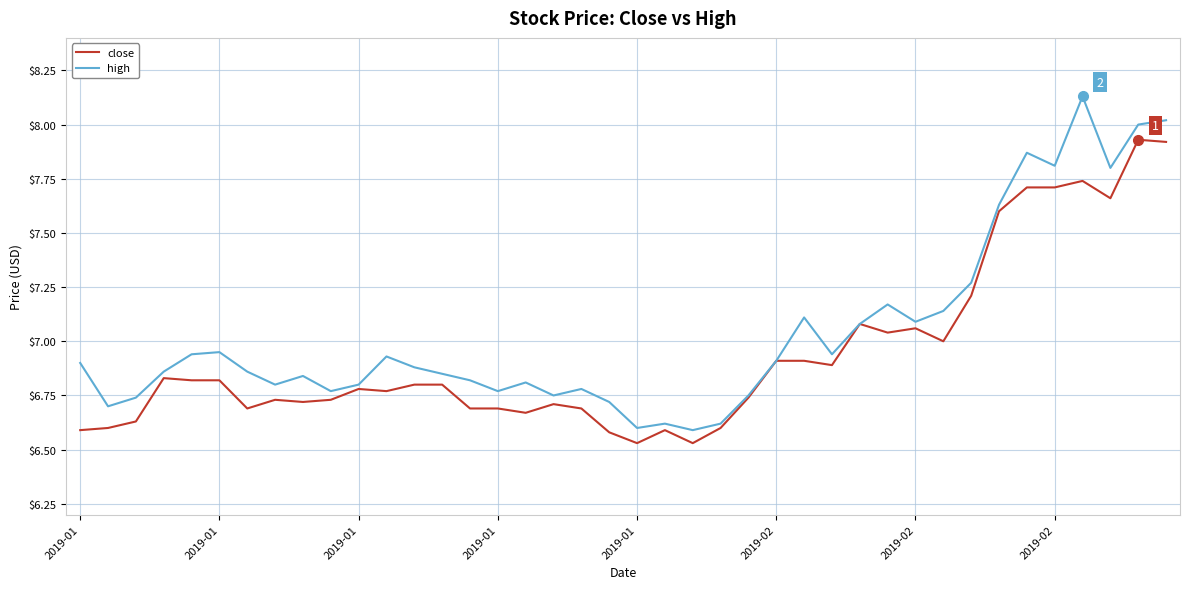

Which series has the largest range (max minus min)?

high